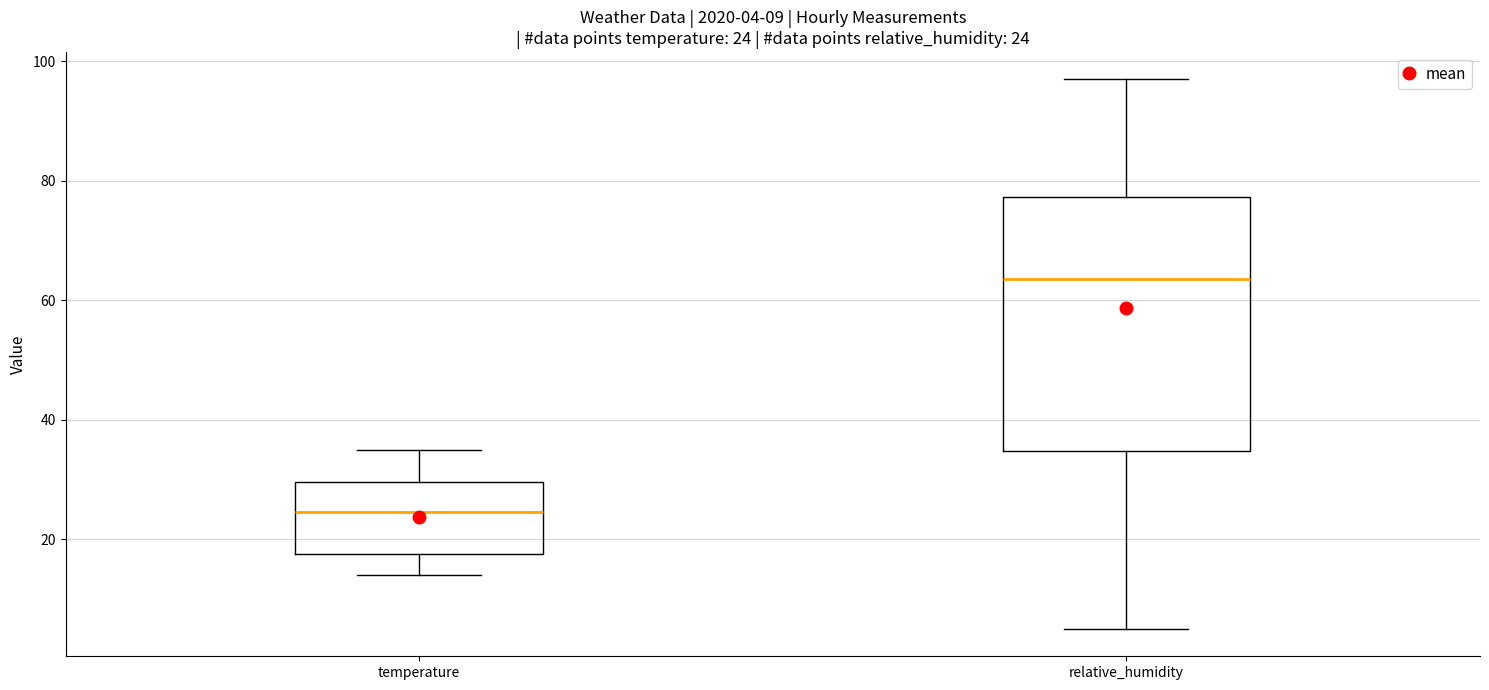

Which box's median line is the lowest?

temperature